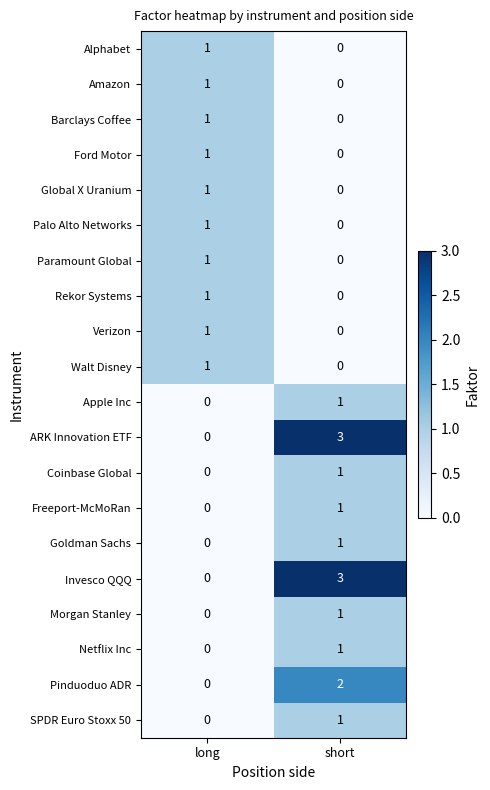

Rank the categories by Coinbase Global value from highest to lowest.

short, long